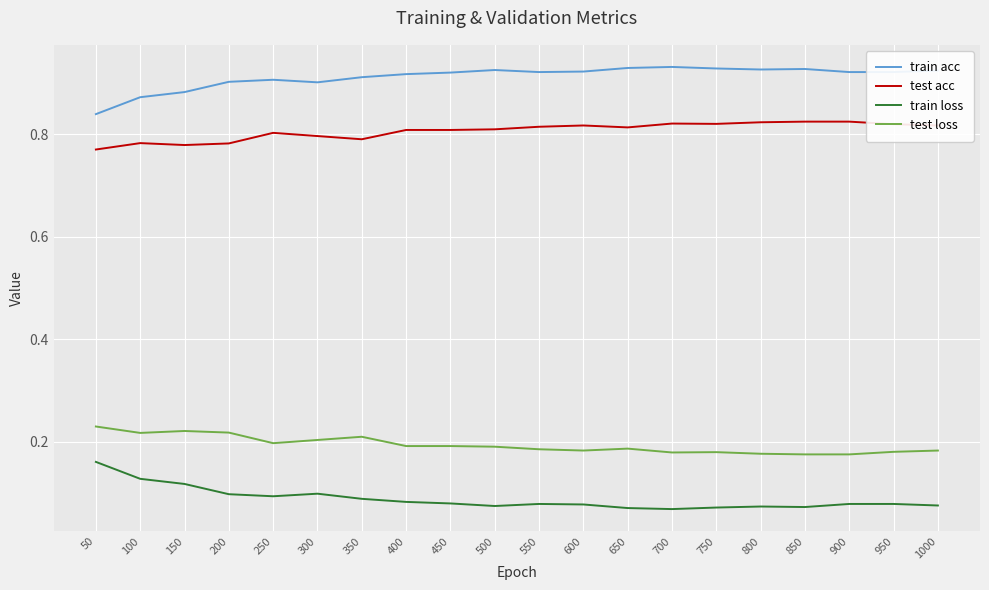

Where is train acc nearest to the value 0?

50